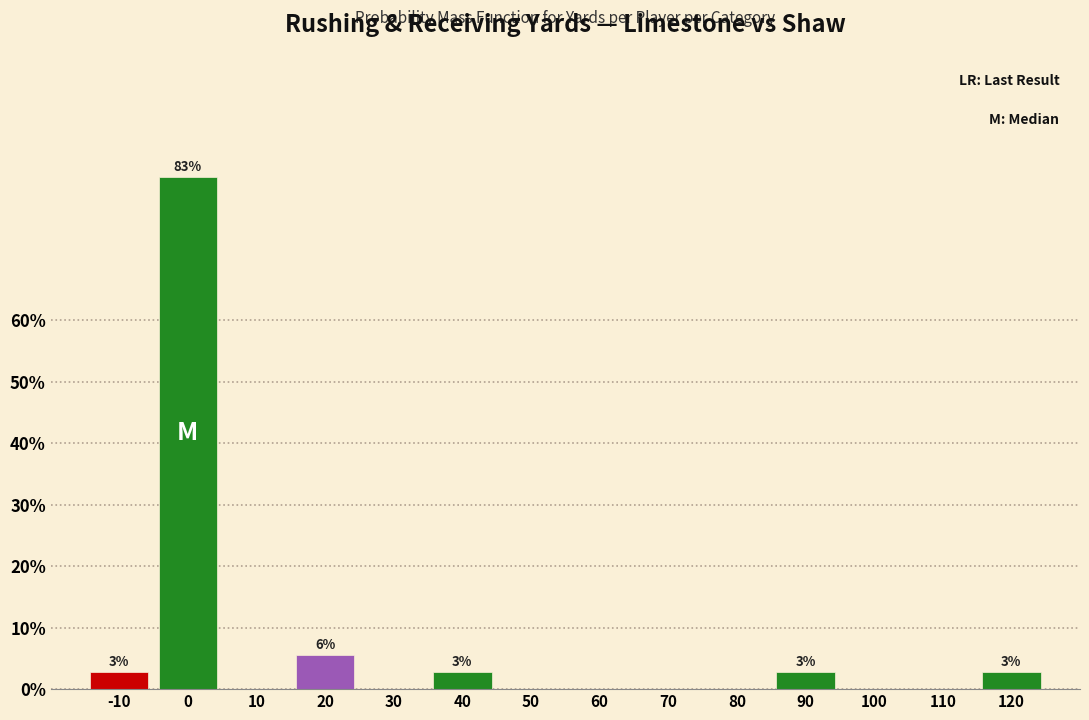

Reading left to right, extract all data points from this chart.

-10=2.8	0=83.3	10=0.0	20=5.6	30=0.0	40=2.8	50=0.0	60=0.0	70=0.0	80=0.0	90=2.8	100=0.0	110=0.0	120=2.8